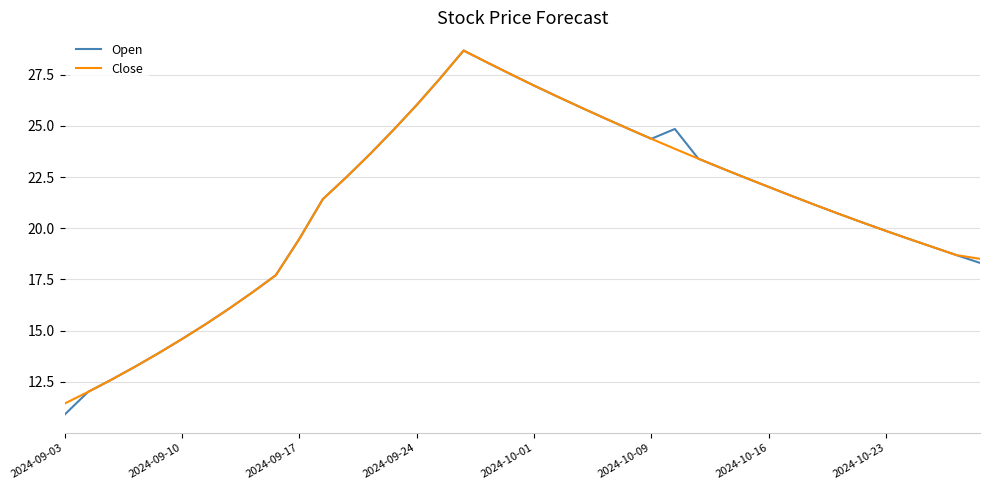

How many values in the Close series exceed 21?

22